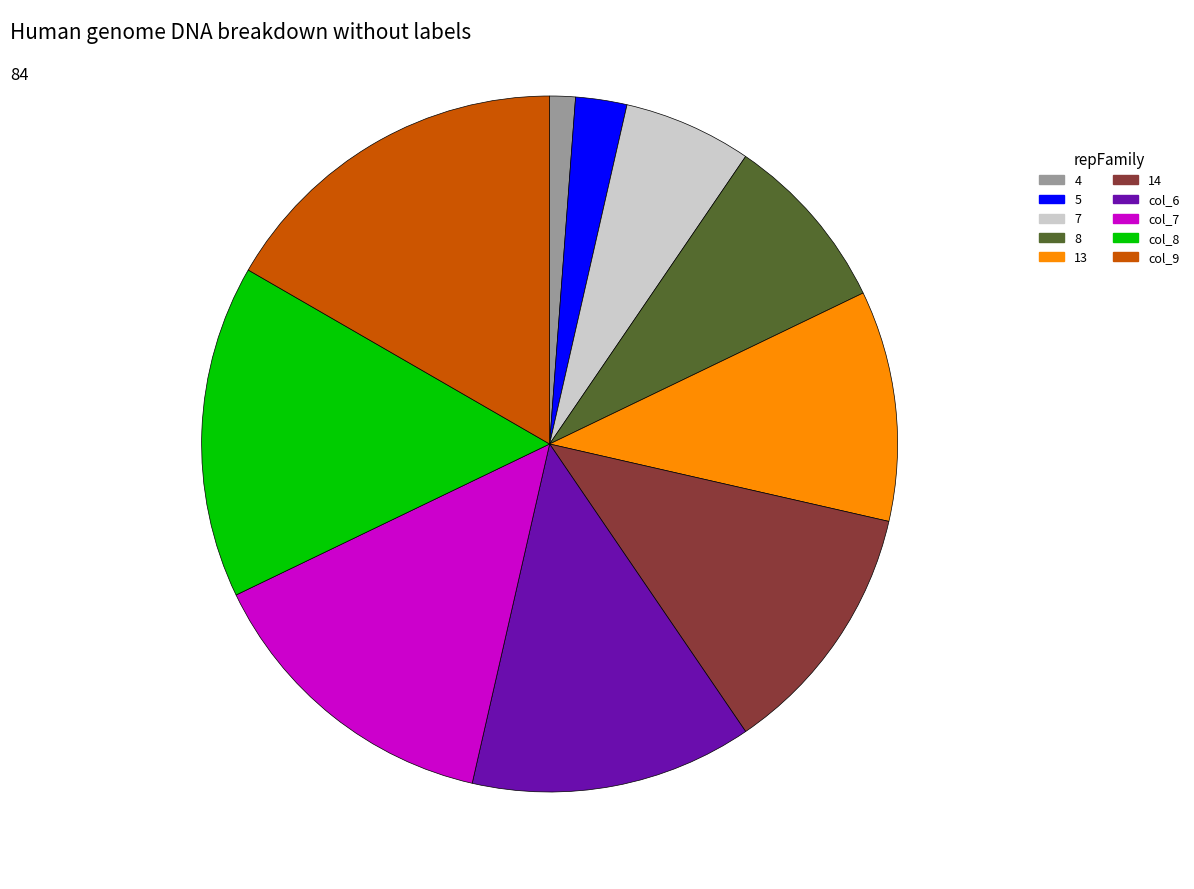

Which slice is the smallest?

4